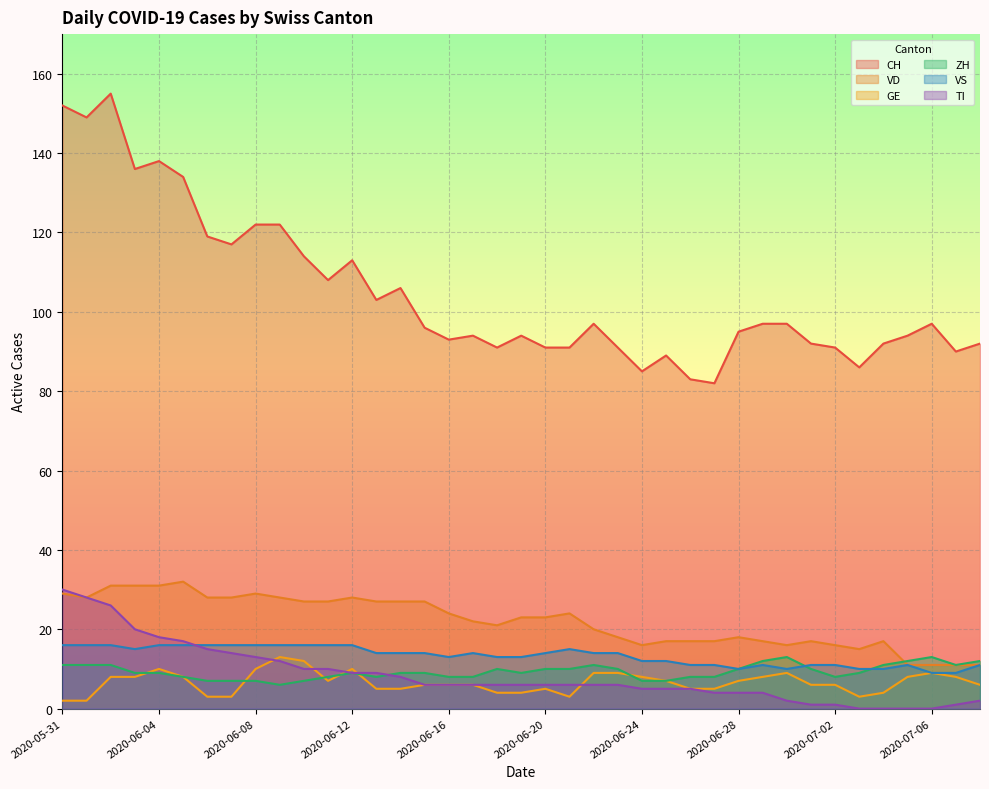

How many lines are shown in the chart?

6